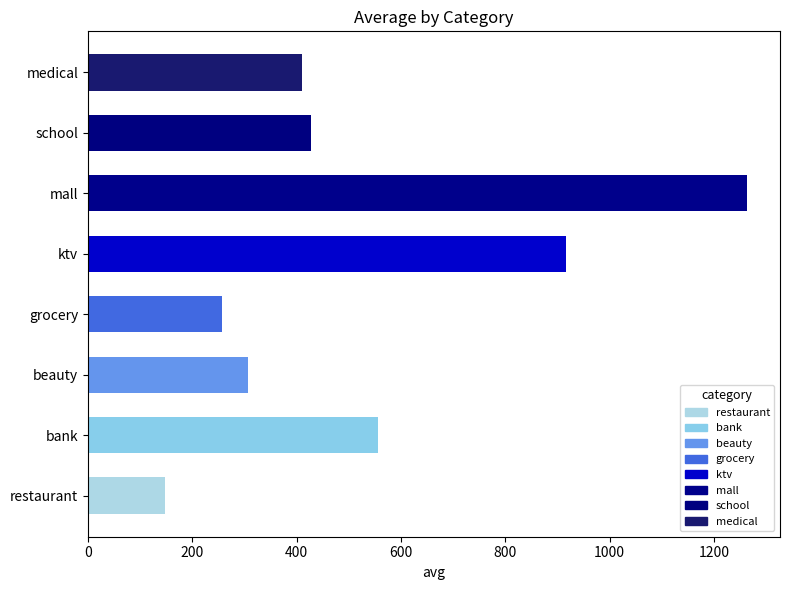

List the labels in order of value, smallest first.

restaurant, grocery, beauty, medical, school, bank, ktv, mall